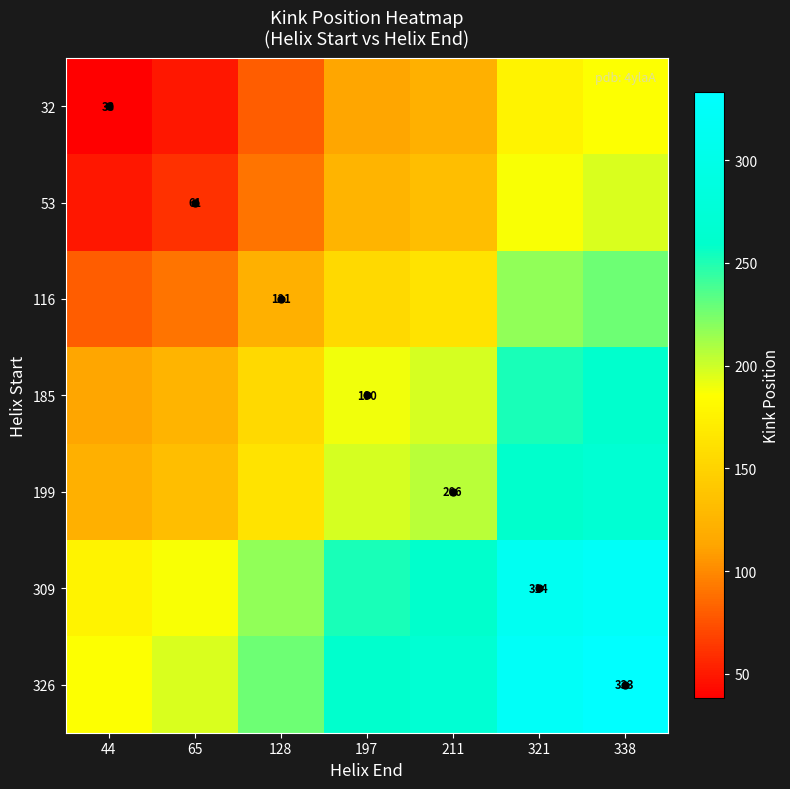

The value of 32 at 128 is 124.3. True or false?

False